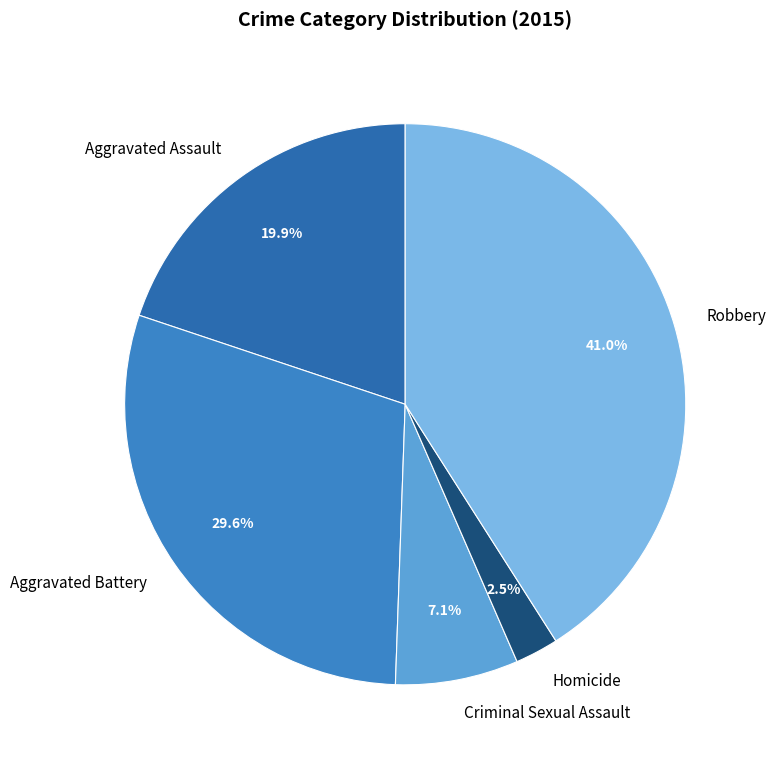

What is the ratio of the value at Aggravated Assault to the value at Criminal Sexual Assault?

2.8